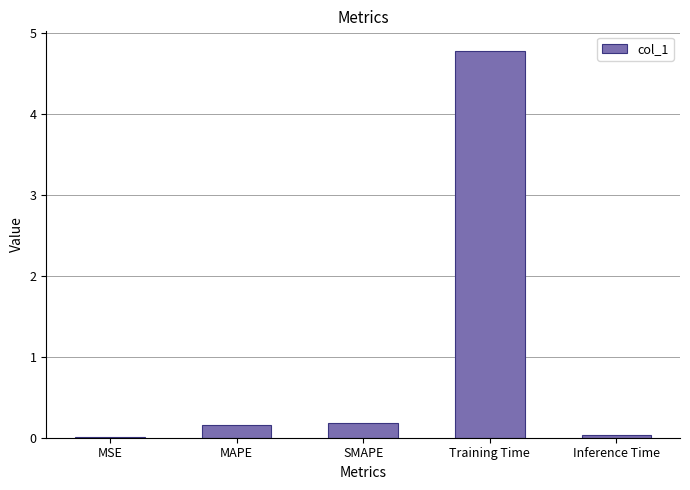

Which label corresponds to the largest value in the chart?

Training Time